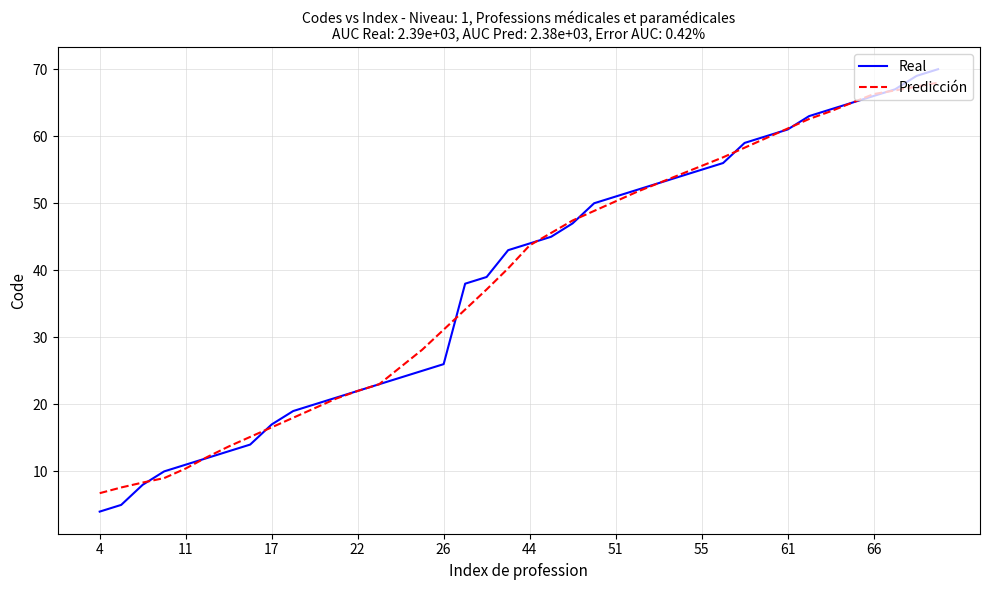

What are all the series names shown in the legend?

Real, Predicción